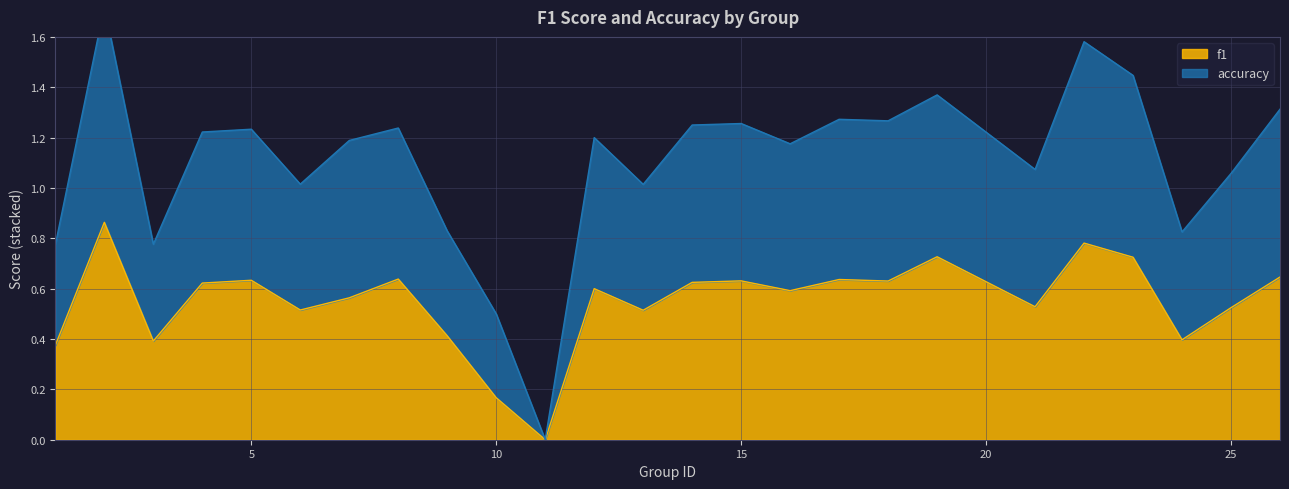

What is the value of the f1 point at the 21st from the left?

0.8